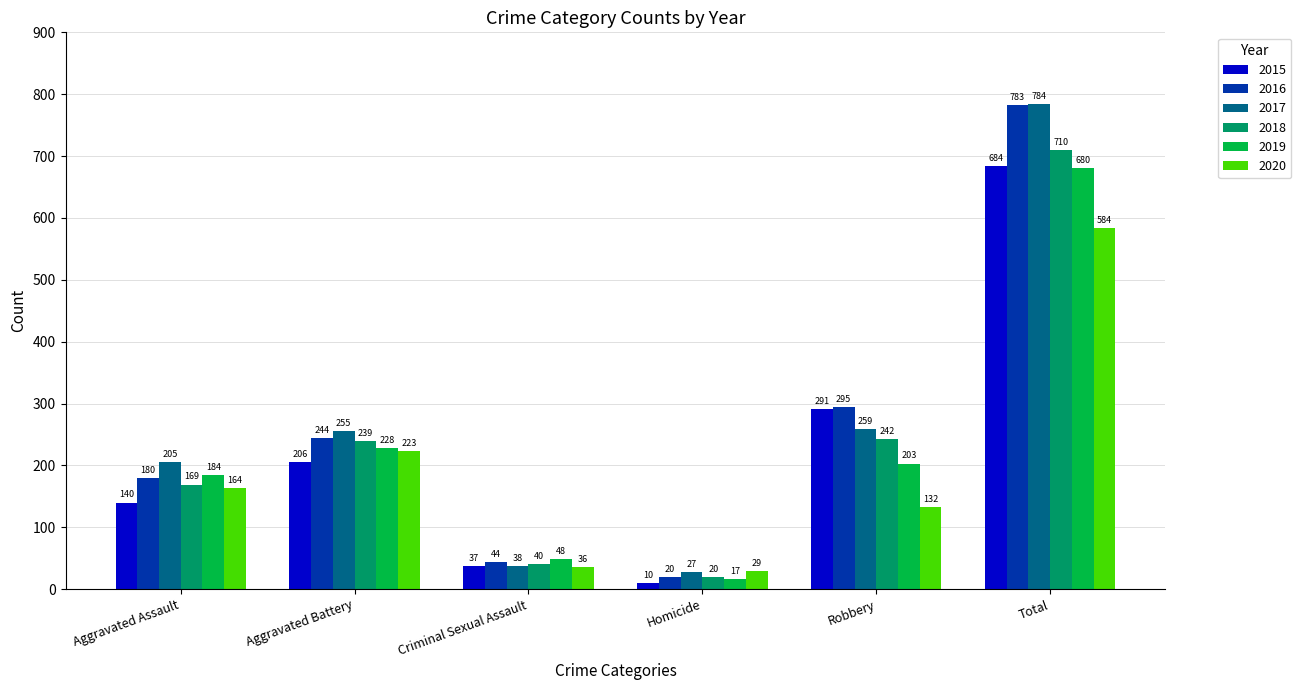

What is the minimum value shown in the chart?

10